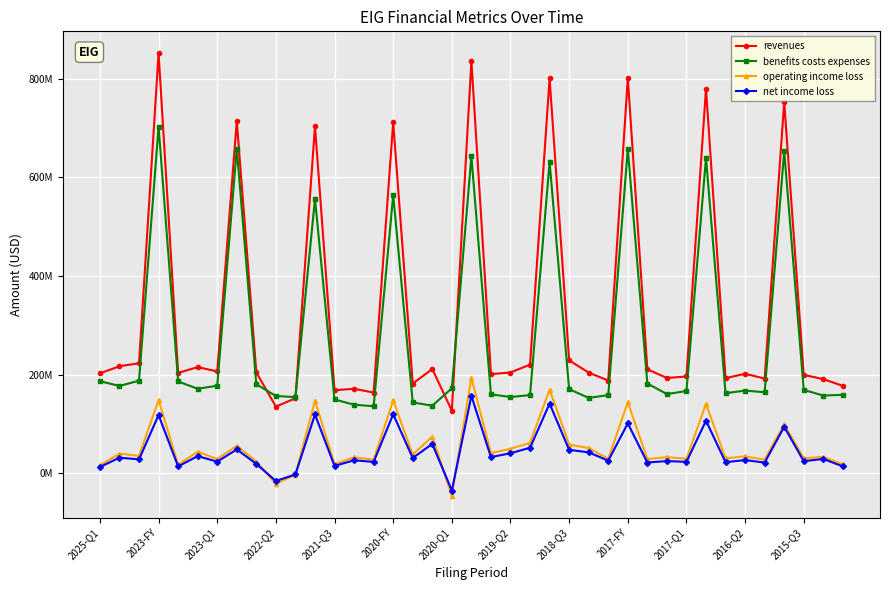

Is this an area chart (filled region under the line)?

No